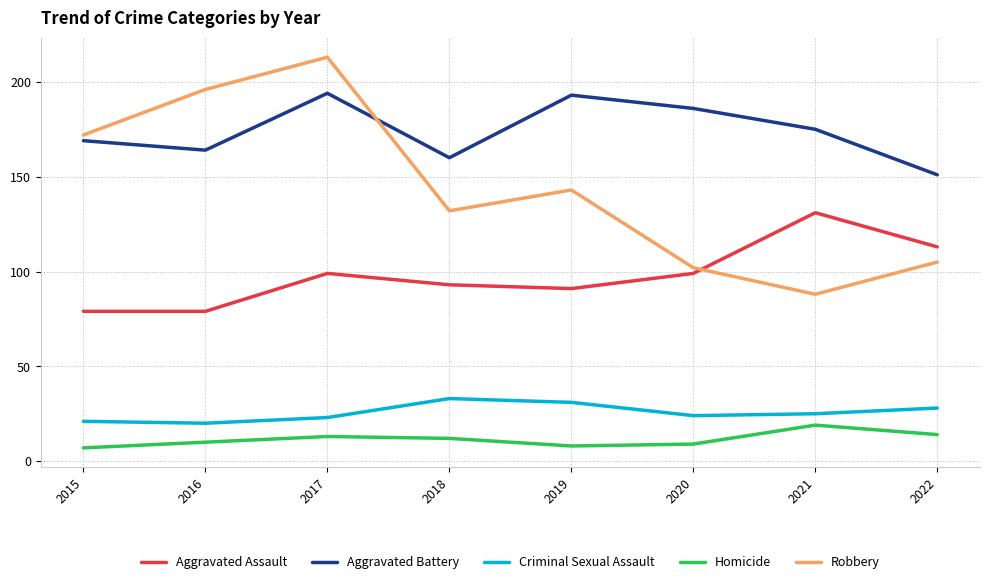

In Criminal Sexual Assault, how many points are lower than both neighbors (excluding endpoints)?

2